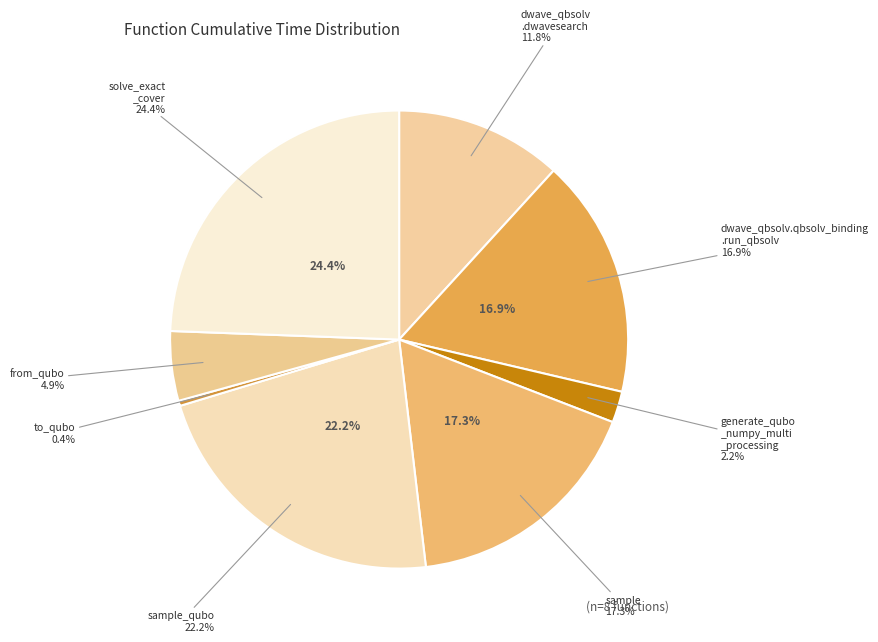

How many segments does this pie chart have?

8